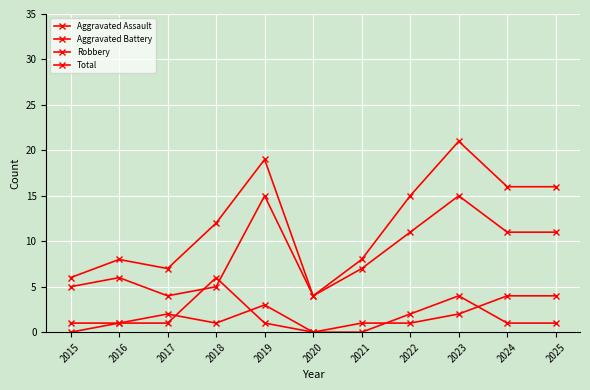

Is the value of Aggravated Battery at 2018 greater than the value of Total at 2025?

No